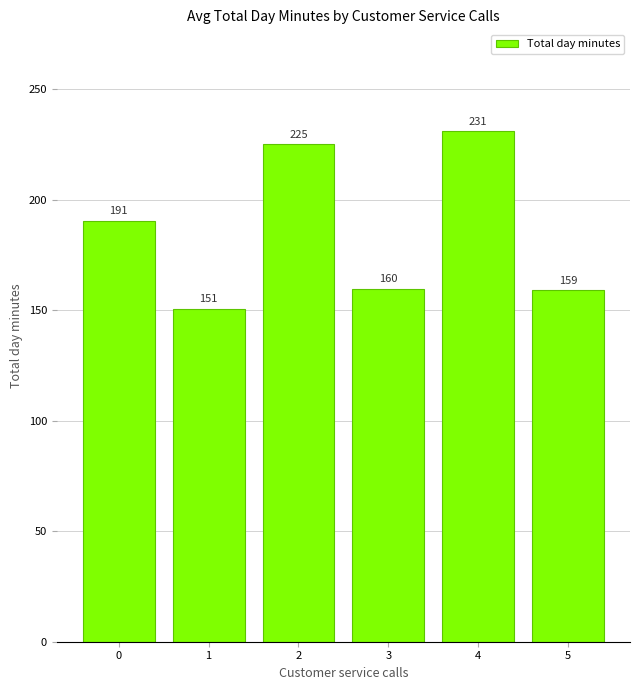

Rank the categories by value from lowest to highest.

1, 5, 3, 0, 2, 4